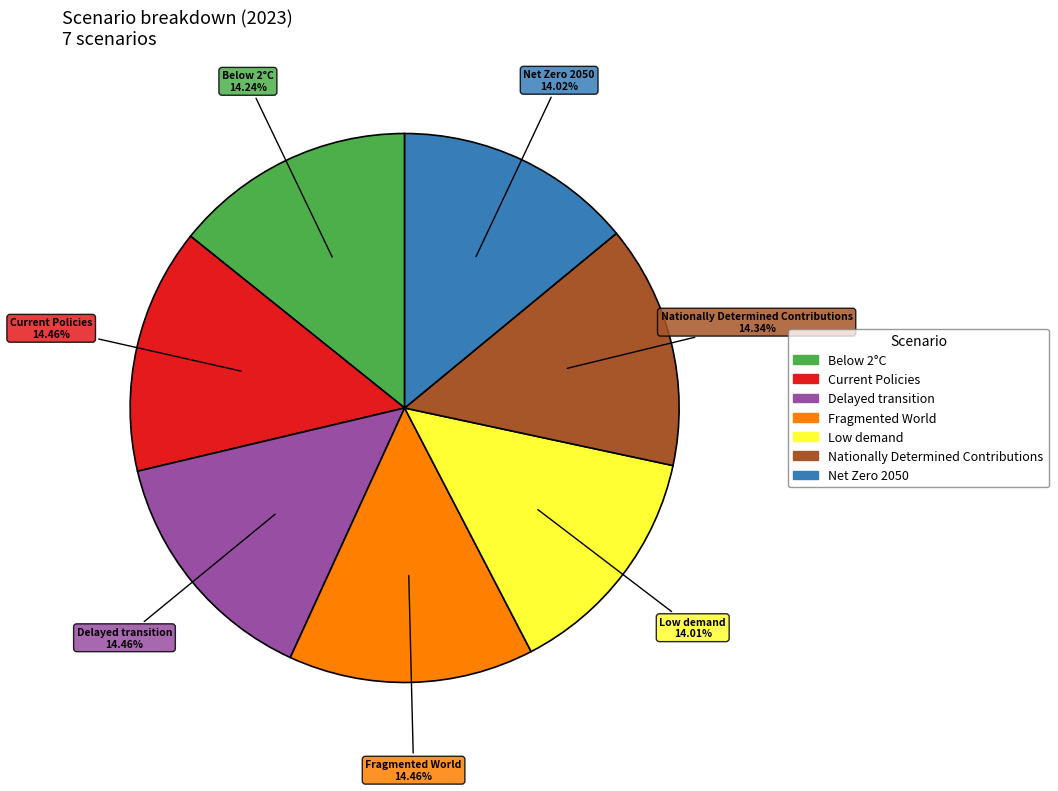

To the nearest percent, what percentage of the pie is Current Policies?

14%